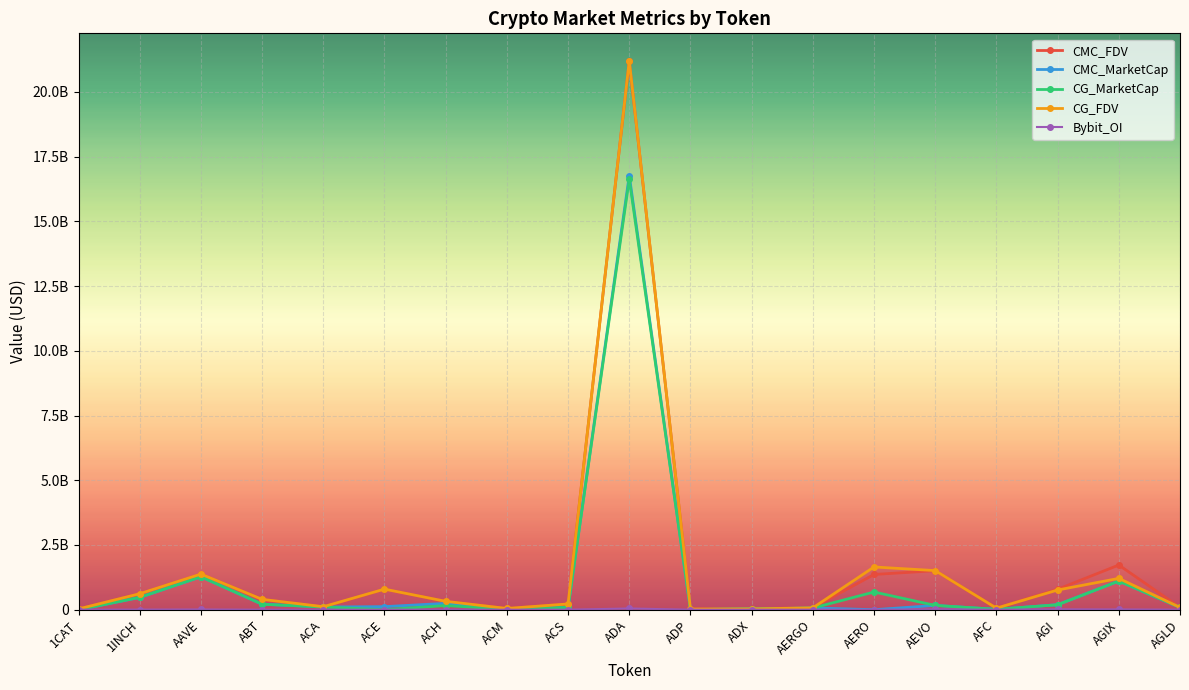

Is this an area chart (filled region under the line)?

No